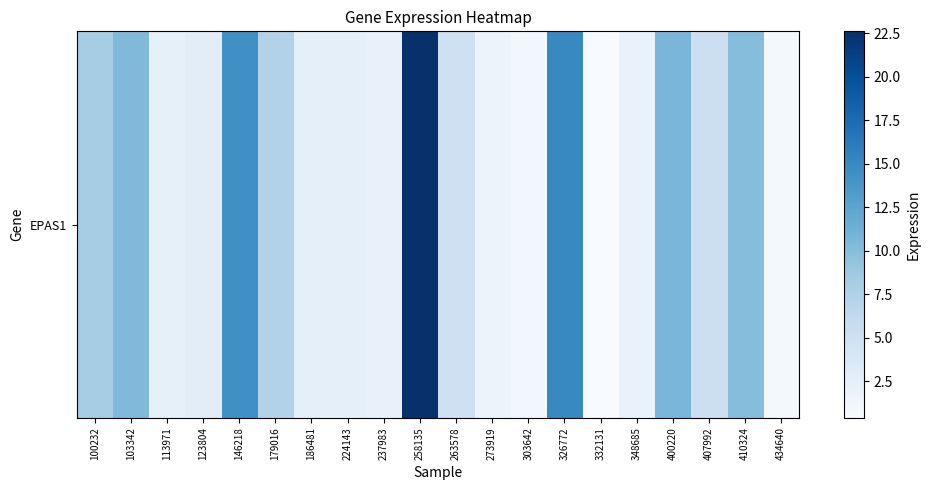

Which has a higher value, 410324 or 273919?

410324